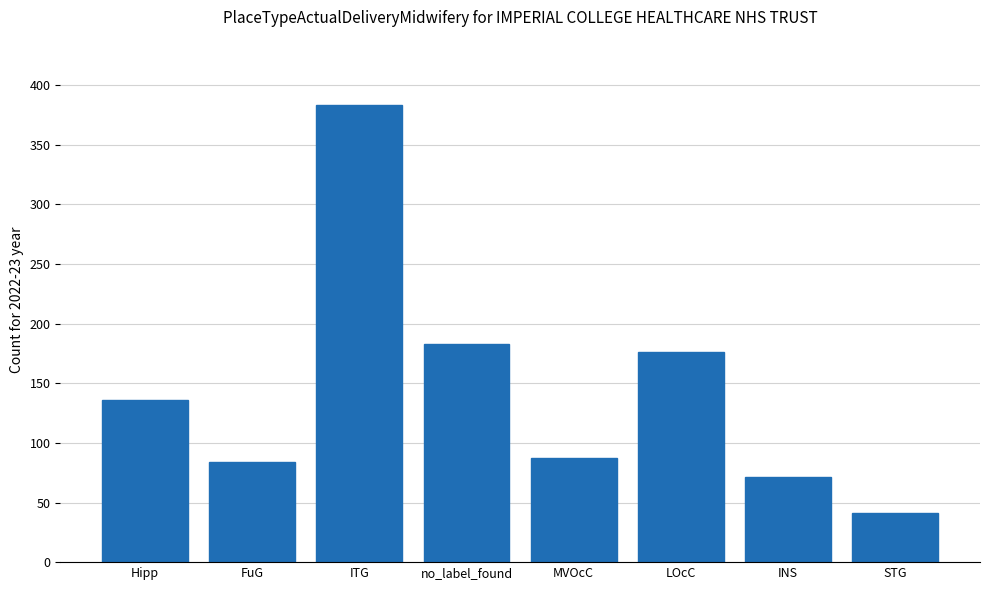

Approximately how many times larger is the value at ITG compared to FuG?

4.5